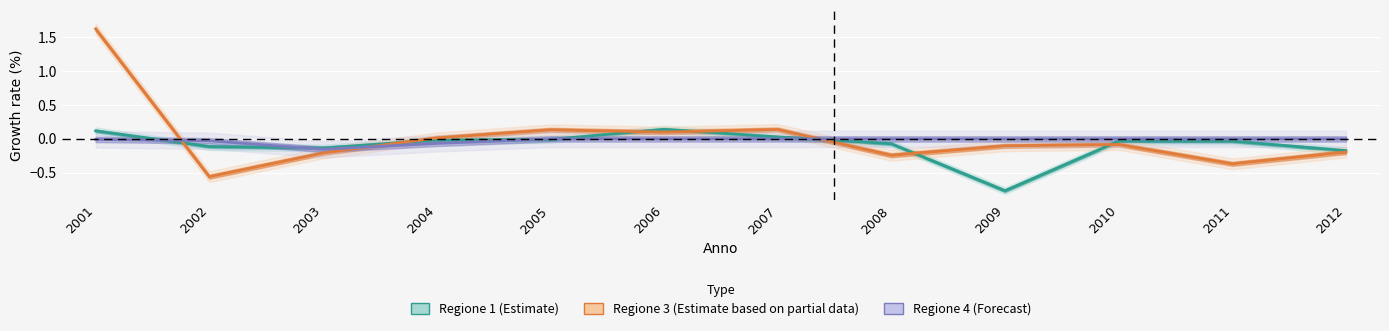

What is the difference between the second highest and minimum values in the Regione 1 (Estimate) series?

0.9